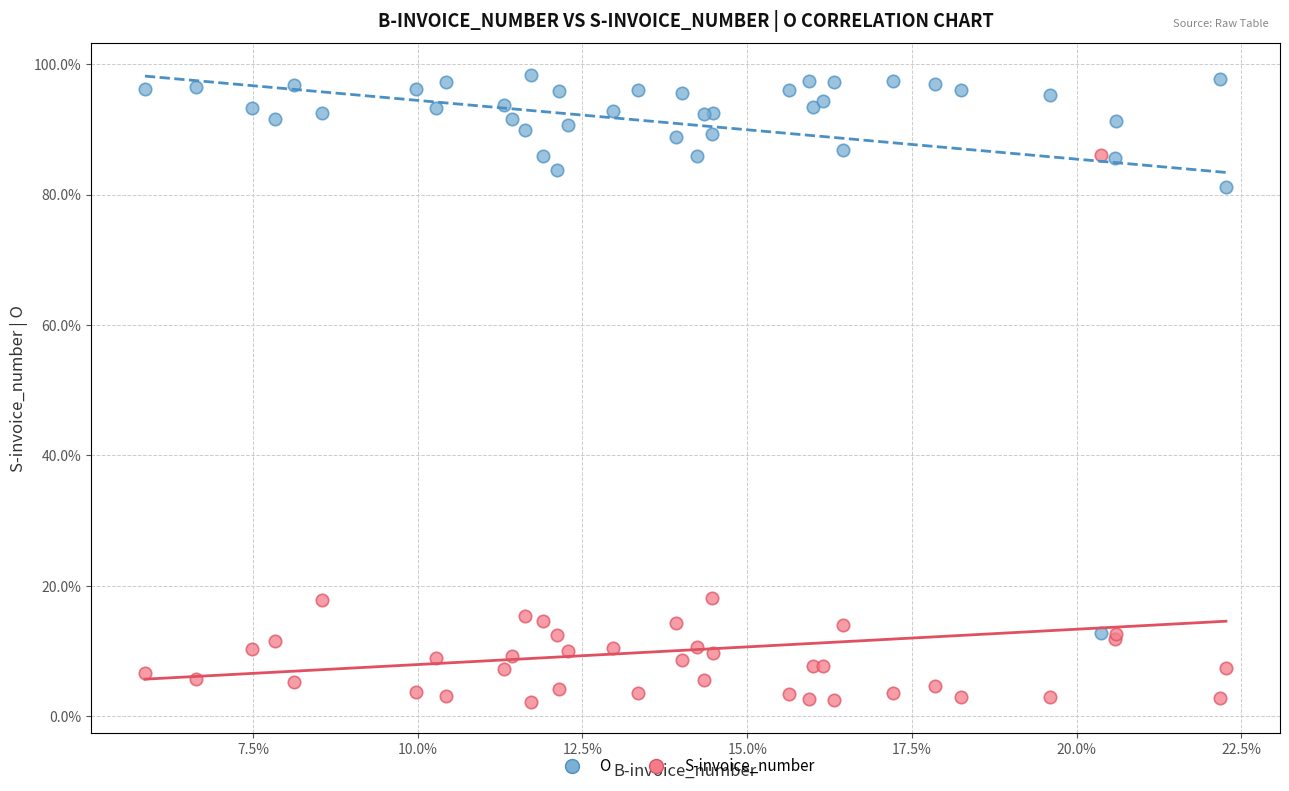

What are all the series names shown in the legend?

O, S-invoice_number